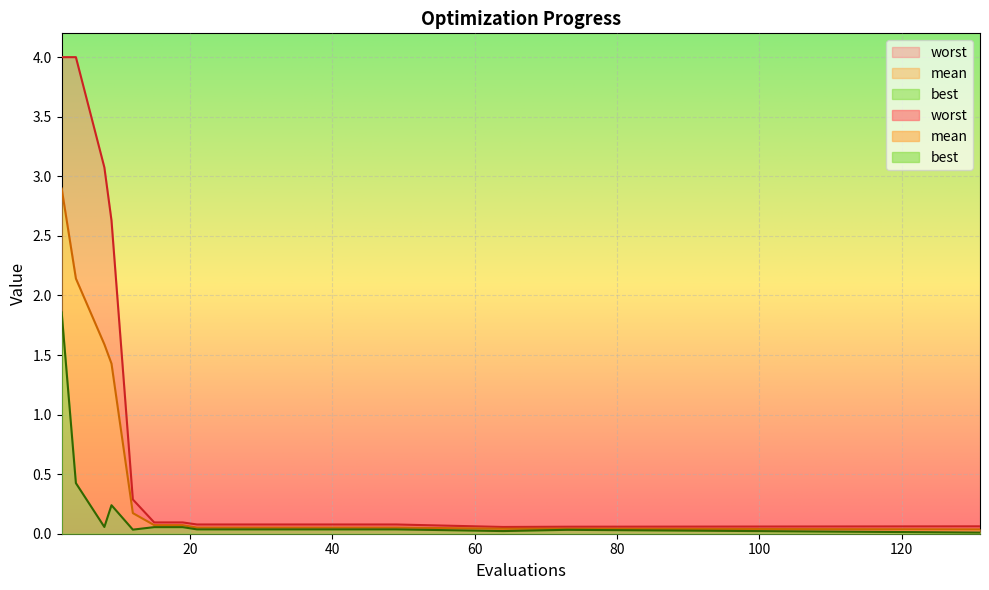

True or false: worst and best cross at least once.

False